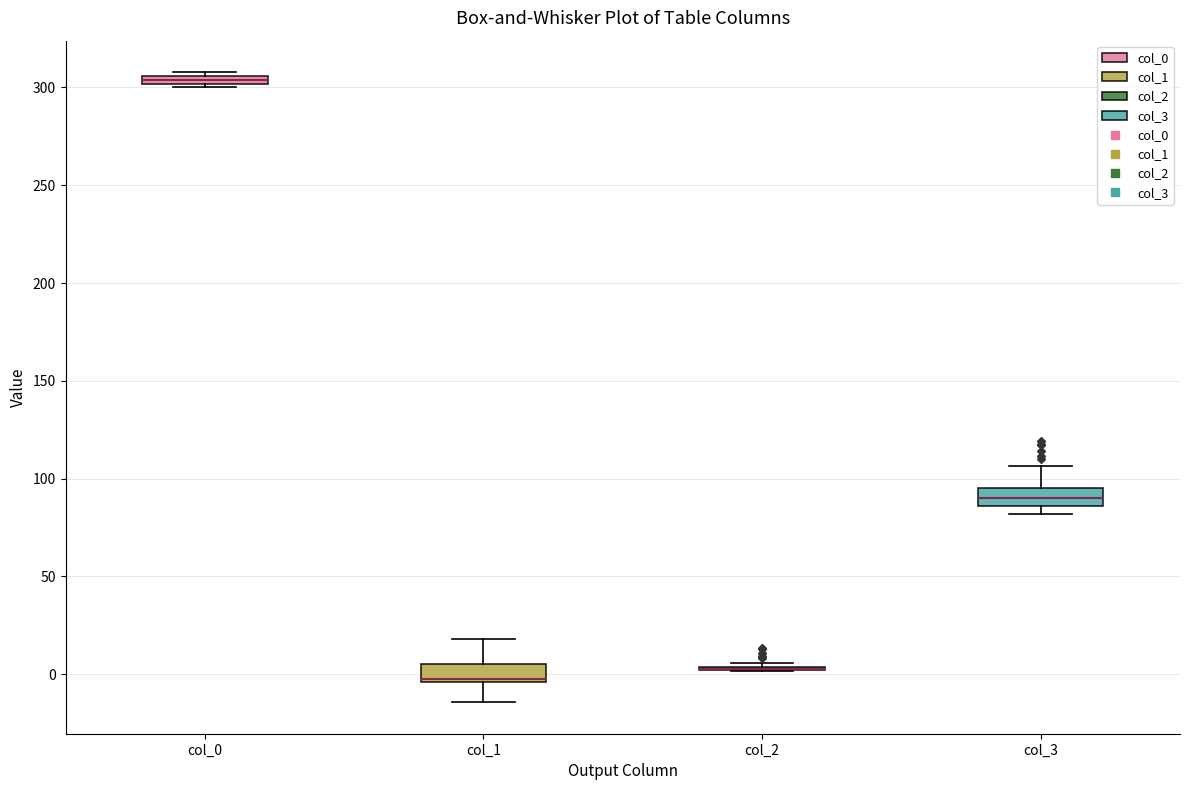

Where is the upper edge of the box for col_1 on the y-axis? The values are not printed on the chart, so give them approximately, as read against the axis.

5